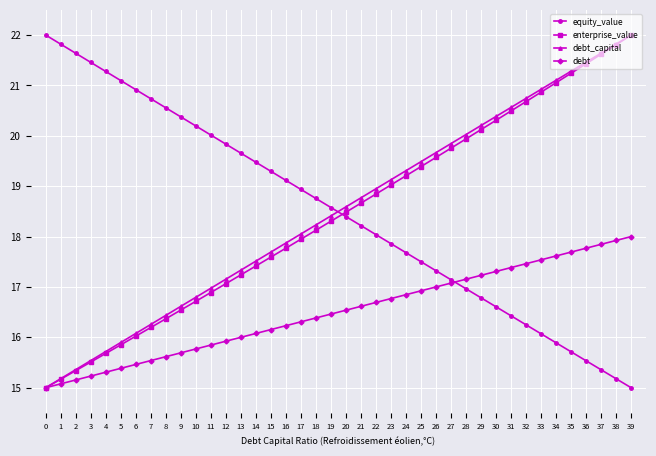

At which category is the sum across all series the highest?

39